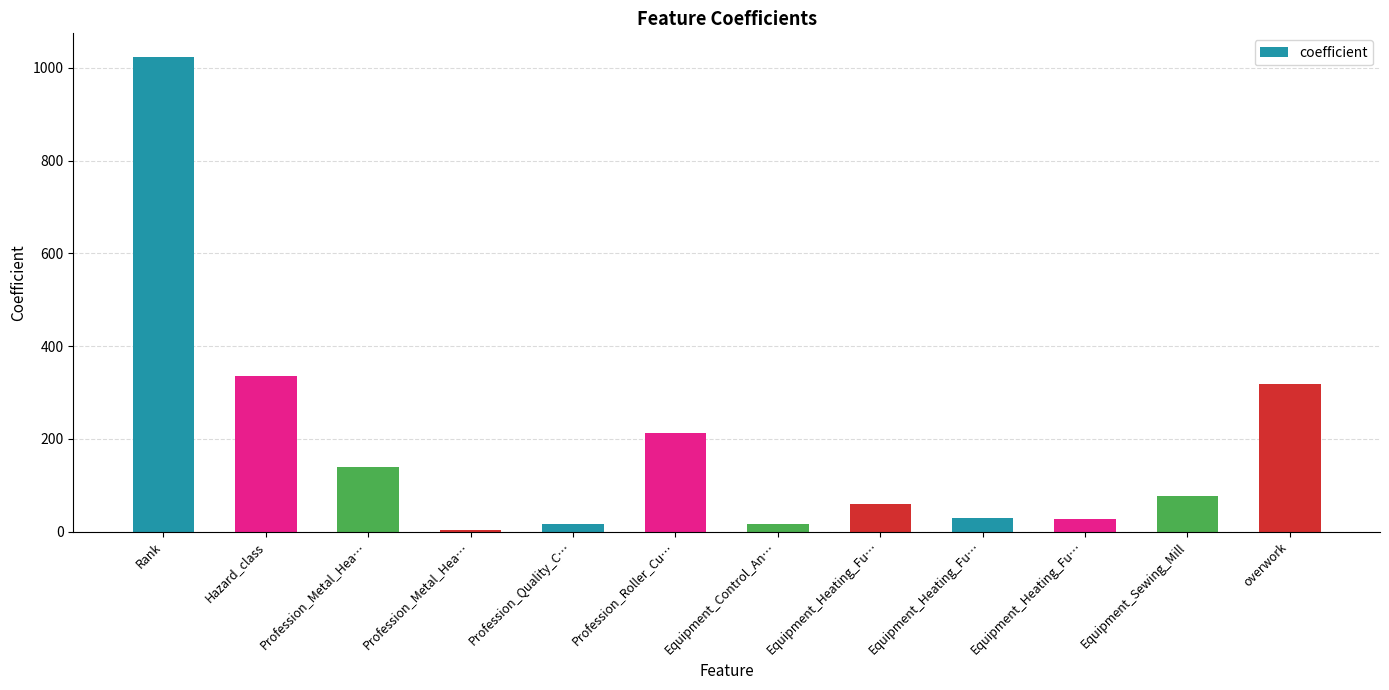

Reading left to right, transcribe all the data shown in this chart.

1023.3	336.0	138.4	2.8	16.2	212.9	16.2	59.2	29.9	28.0	77.3	317.3